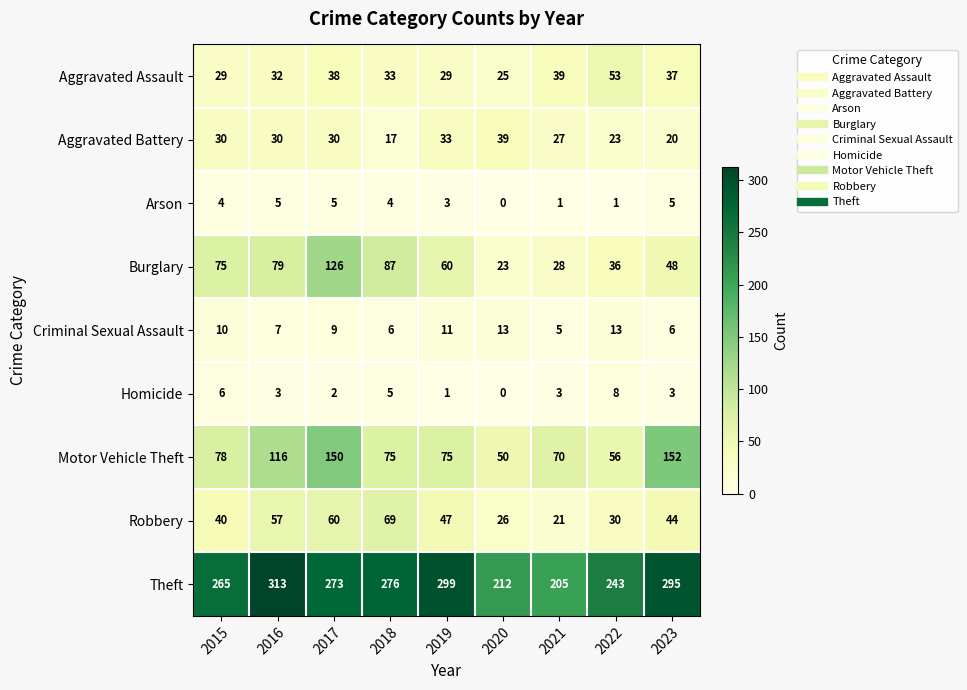

Which series has the widest spread of values?

Theft